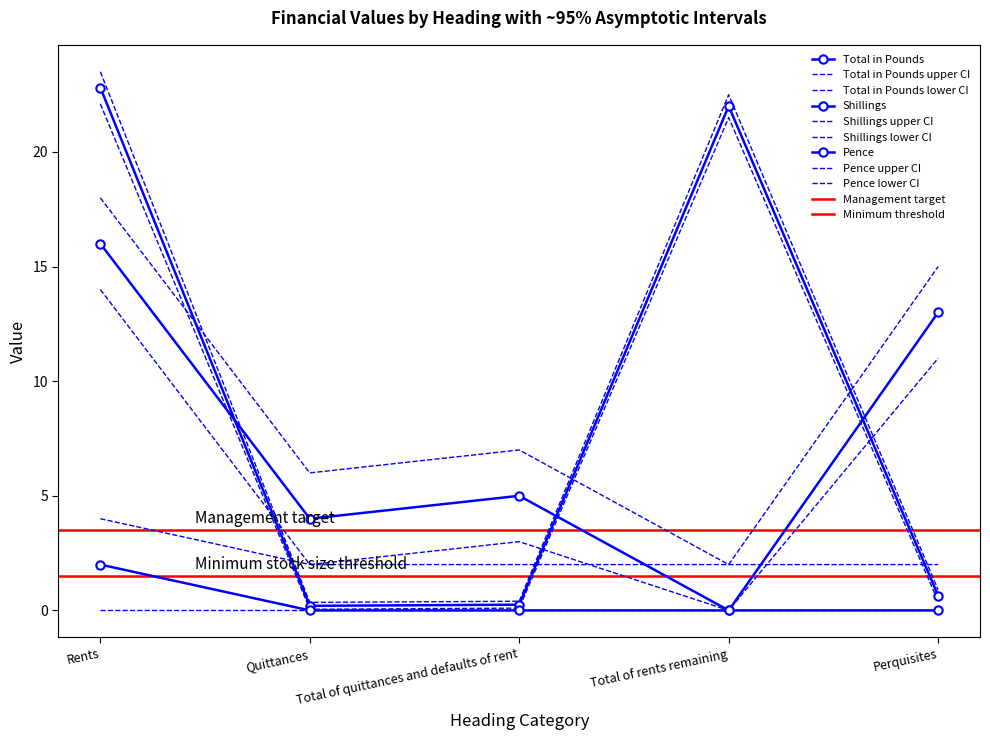

What is the label of the 2nd point from the right?

Total of rents remaining